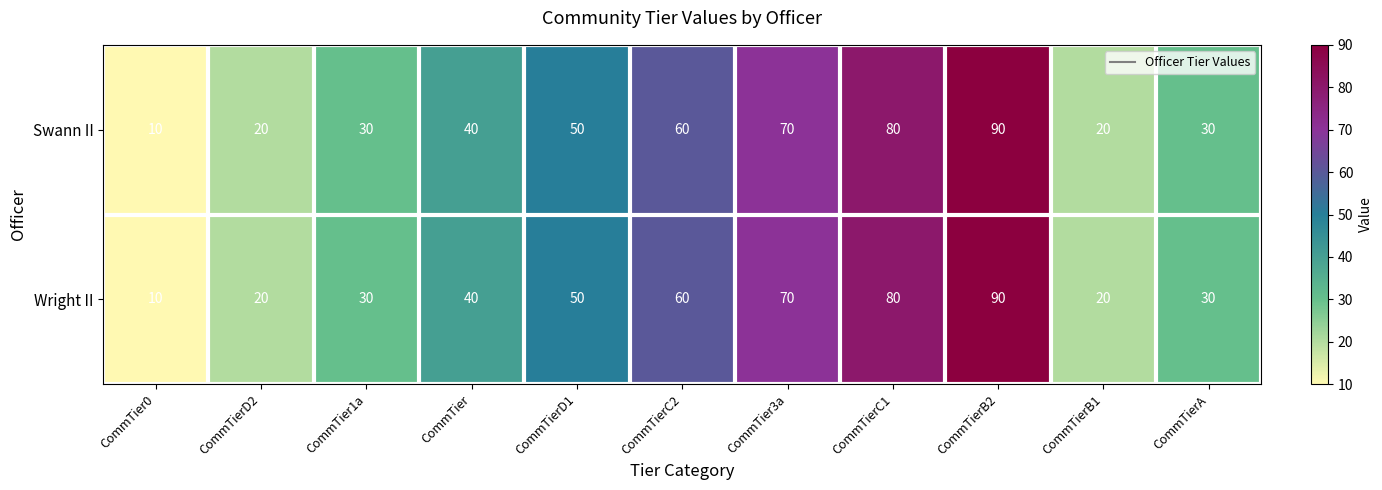

True or false: Wright II has a value of 50 at CommTierD1.

True